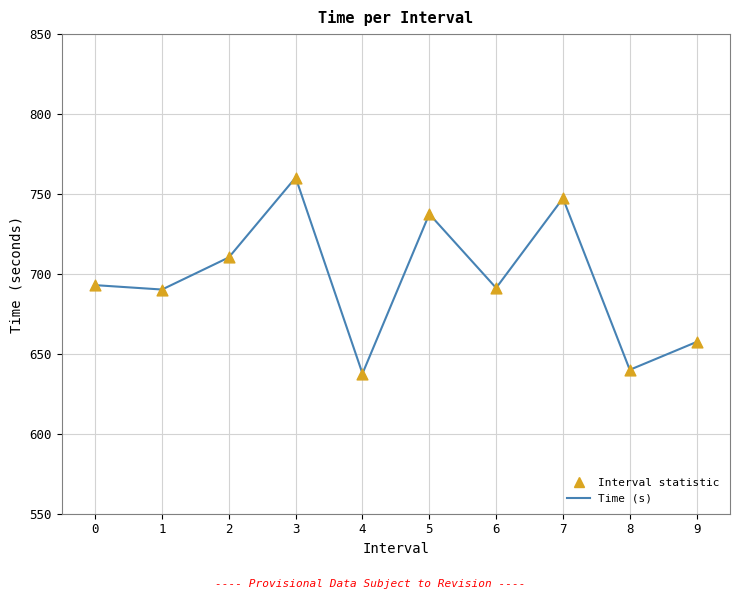

The chart shows a value of 892.6 at 9. True or false?

False